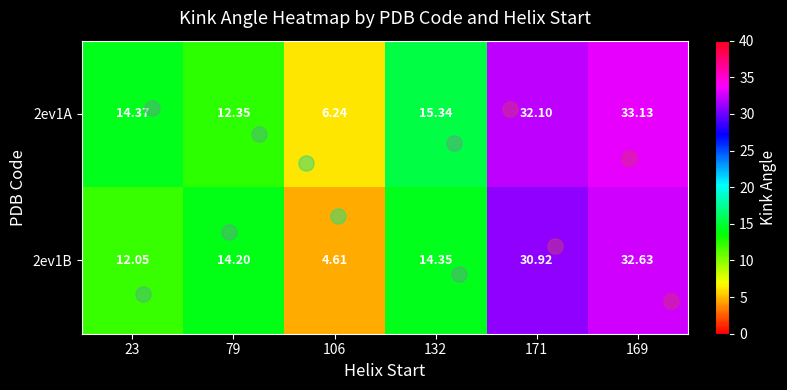

How many data points in 2ev1B are above 14?

4